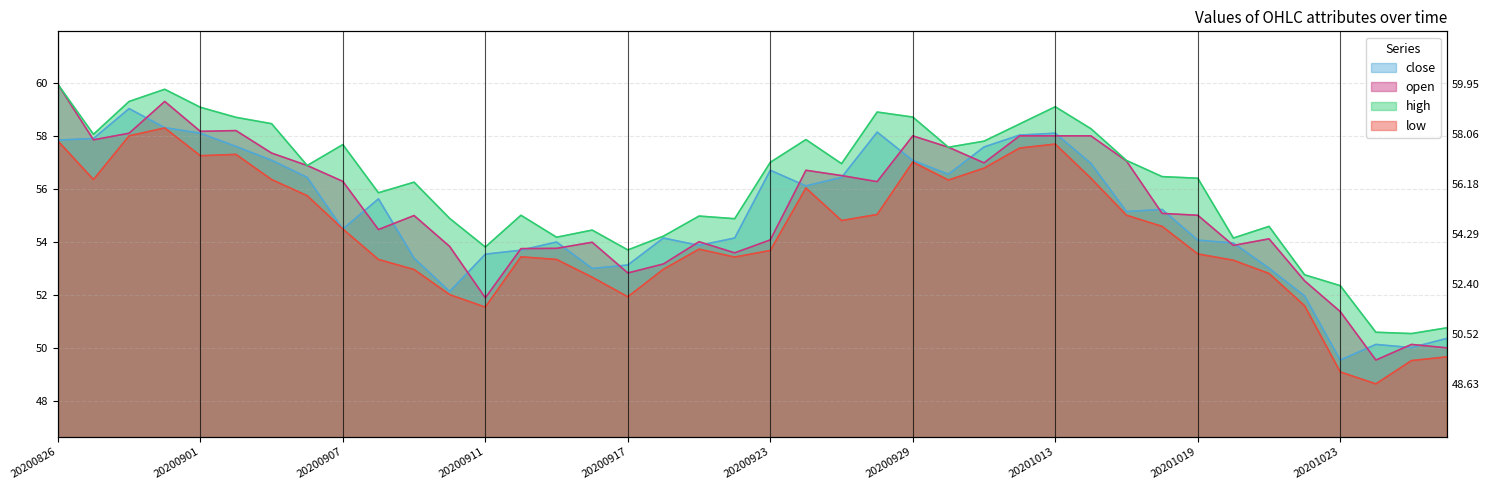

What is the difference between the highest and lowest values at 20201012?

0.9